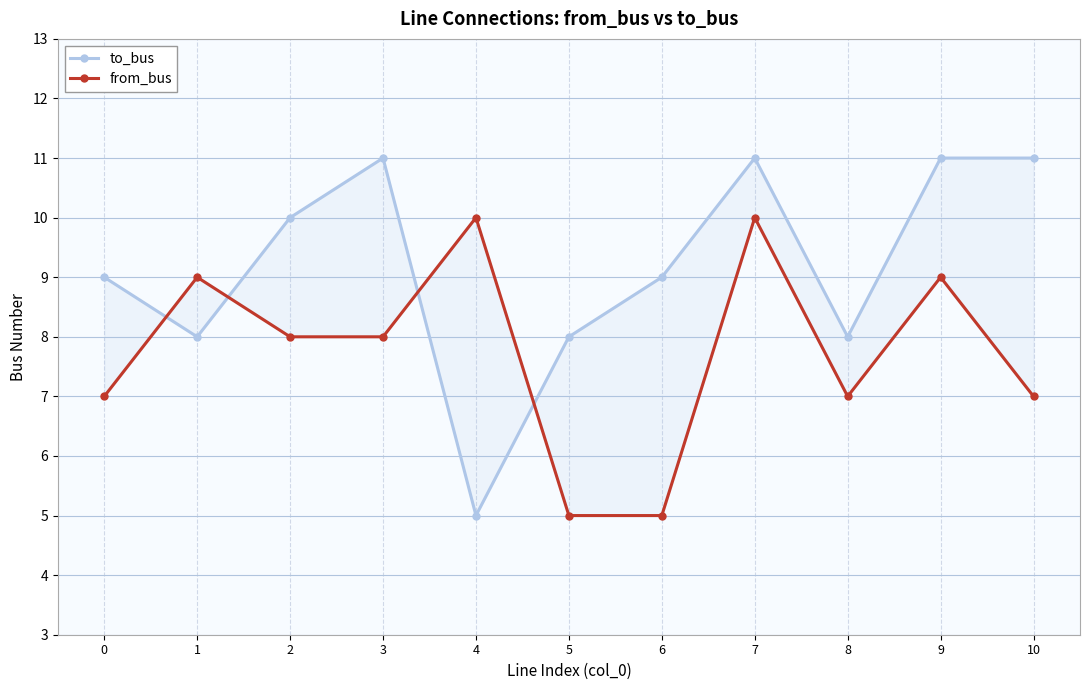

Rank the categories by from_bus value from lowest to highest.

5, 6, 0, 8, 10, 2, 3, 1, 9, 4, 7